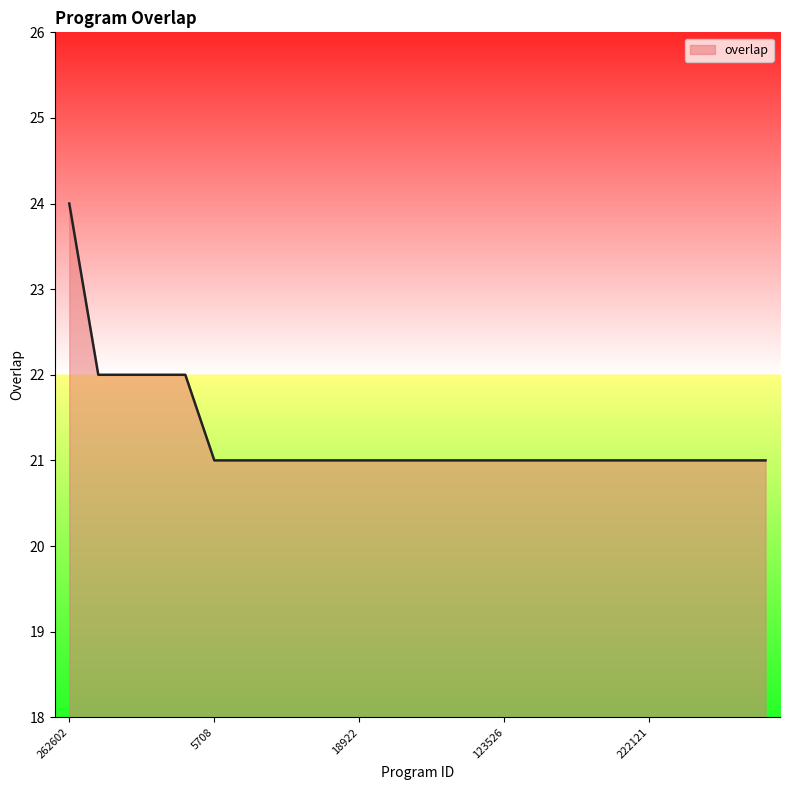

What is the maximum value shown in the chart?

24